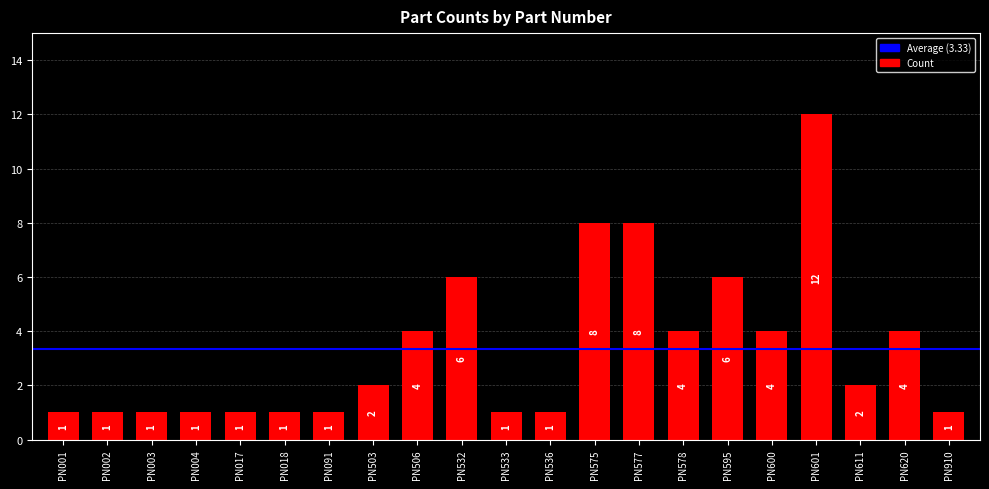

Reading left to right, list all the values displayed in this chart.

1	1	1	1	1	1	1	2	4	6	1	1	8	8	4	6	4	12	2	4	1